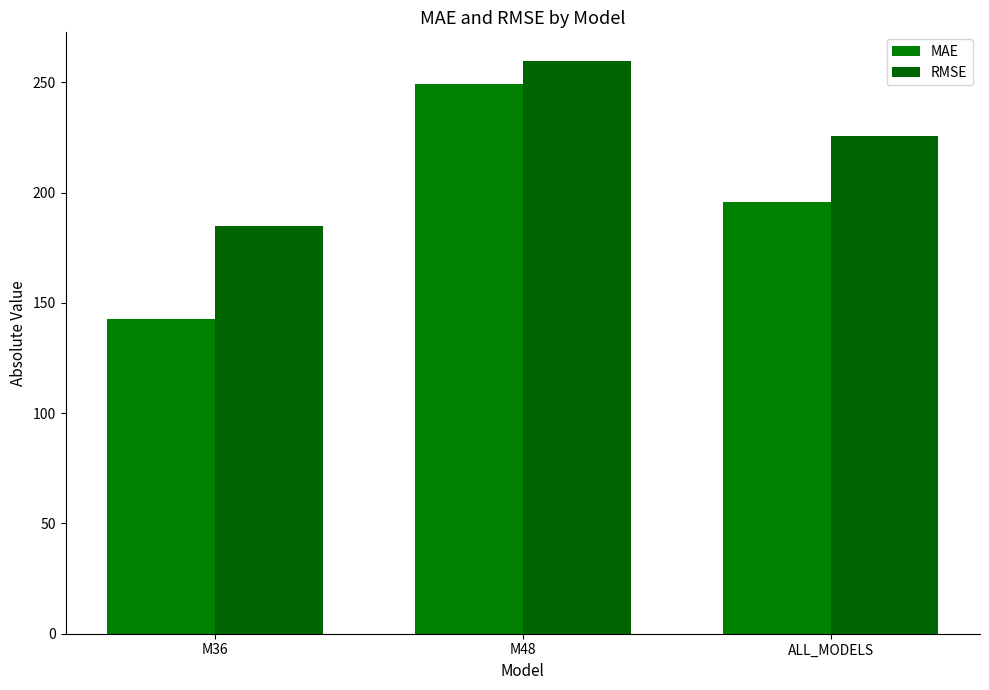

What is the difference between the MAE values at M48 and ALL_MODELS?

53.3